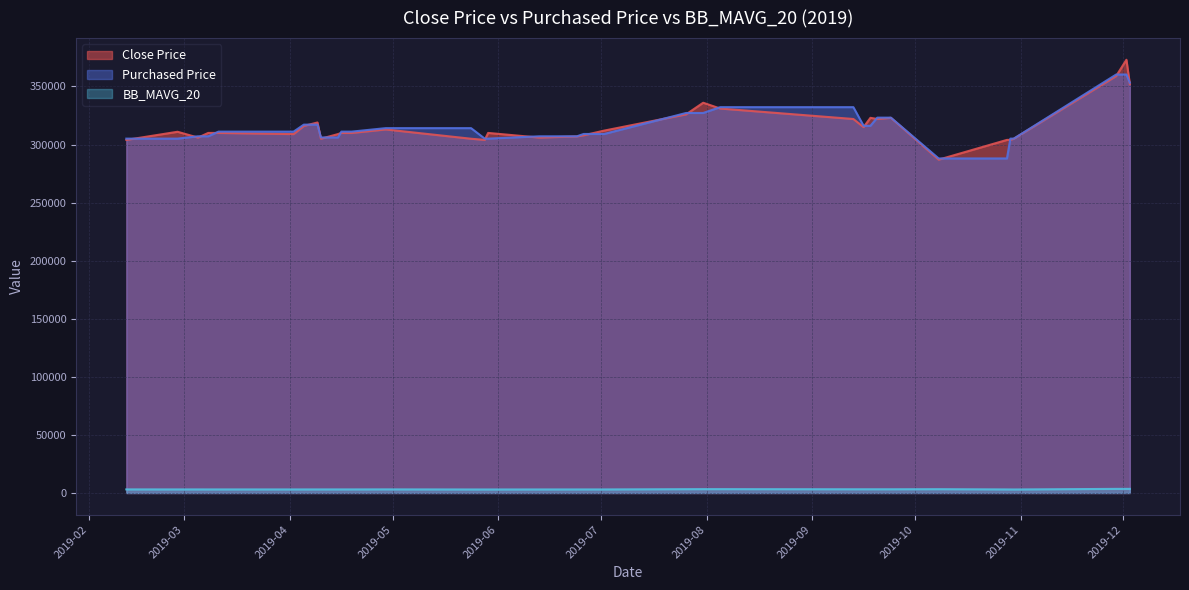

Which series has the widest spread of values?

Close Price